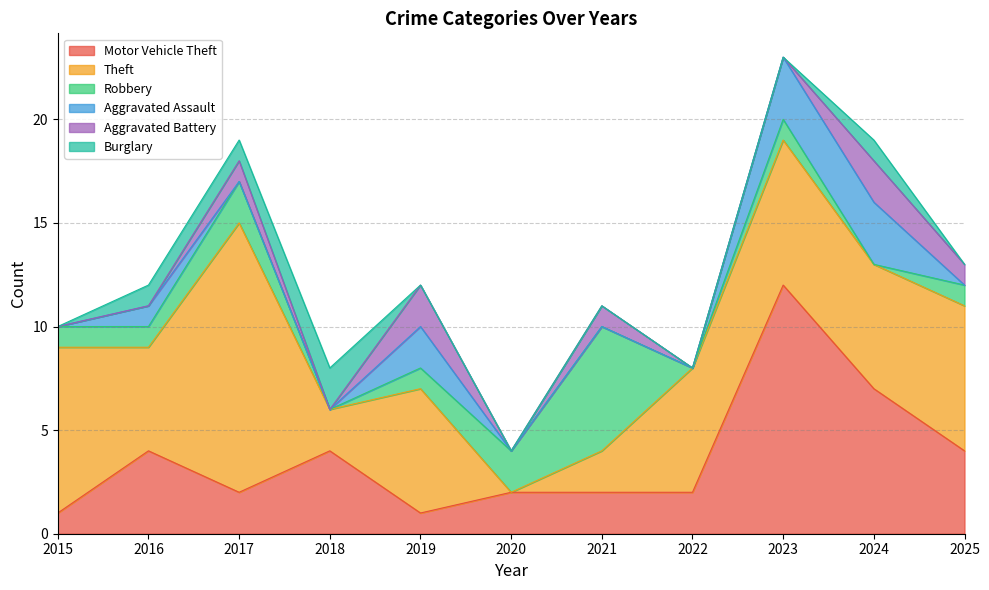

True or false: Theft and Aggravated Battery cross at least once.

False